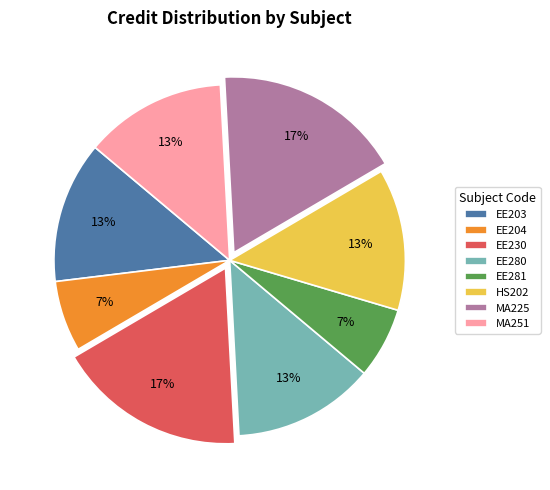

To the nearest percent, what percentage of the pie is HS202?

13%